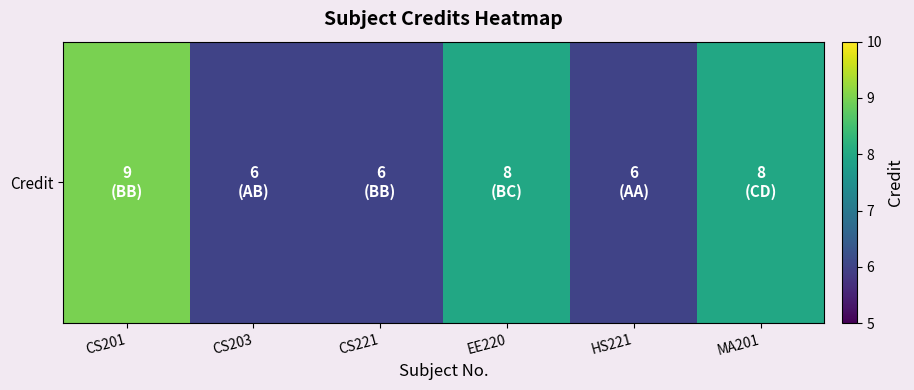

Reading right to left, list all the values displayed in this chart.

8	6	8	6	6	9